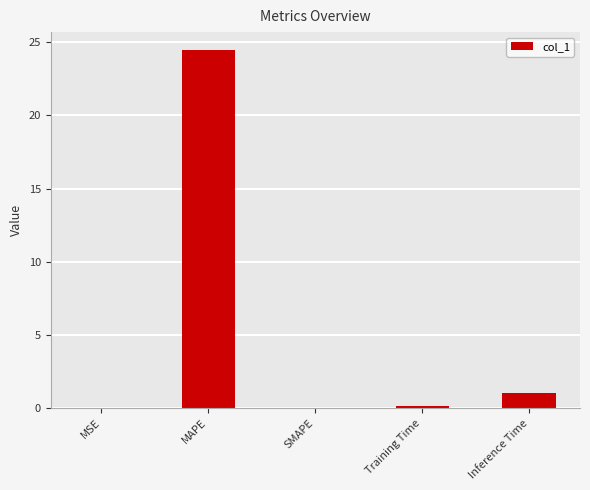

What is the sum of all values?

25.7